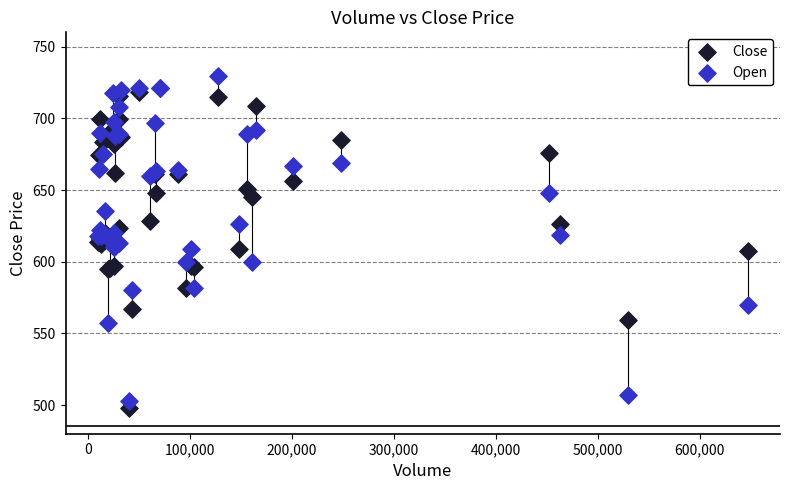

Which series has the widest spread of Y values?

Open